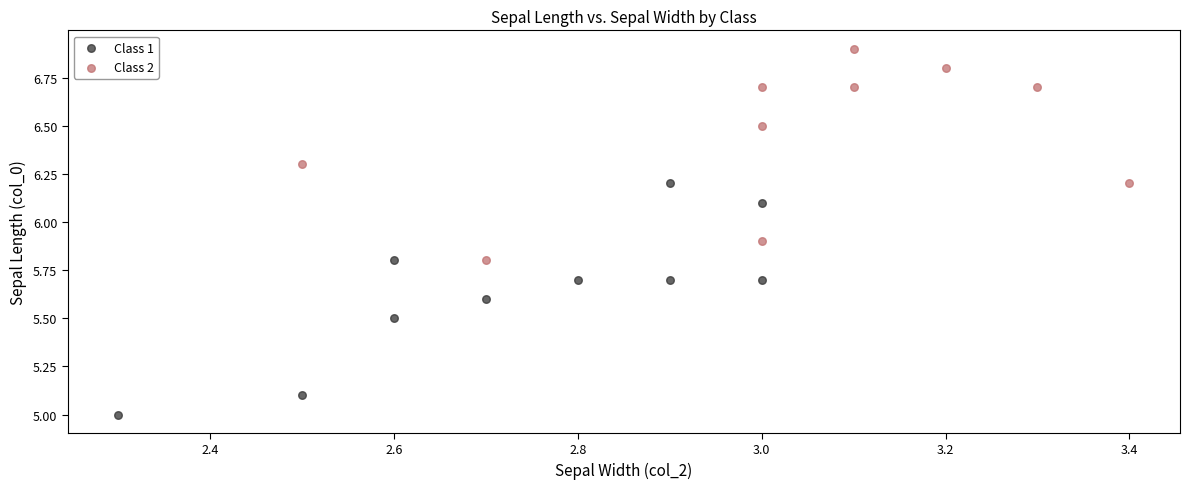

What are all the series names shown in the legend?

Class 1, Class 2